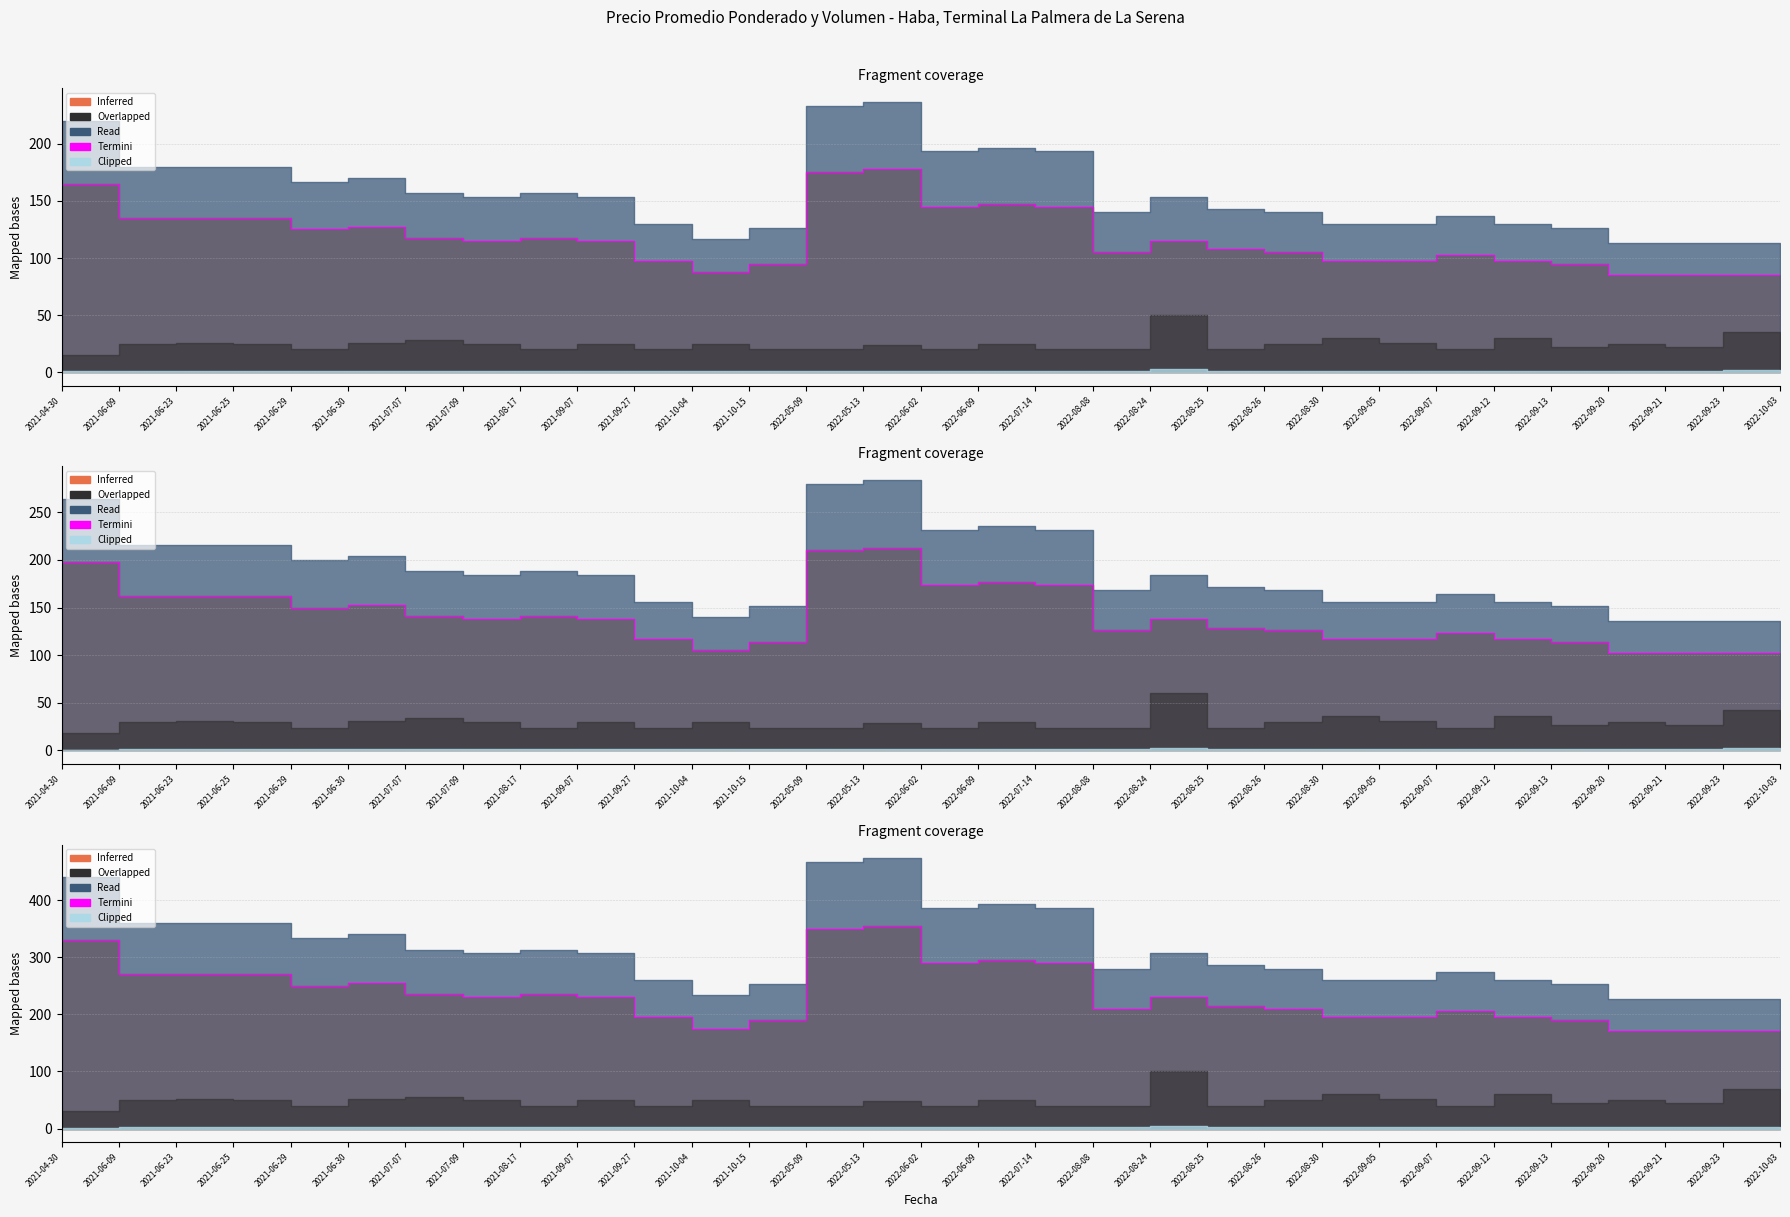

Which label corresponds to the smallest value in the chart?

2022-09-20